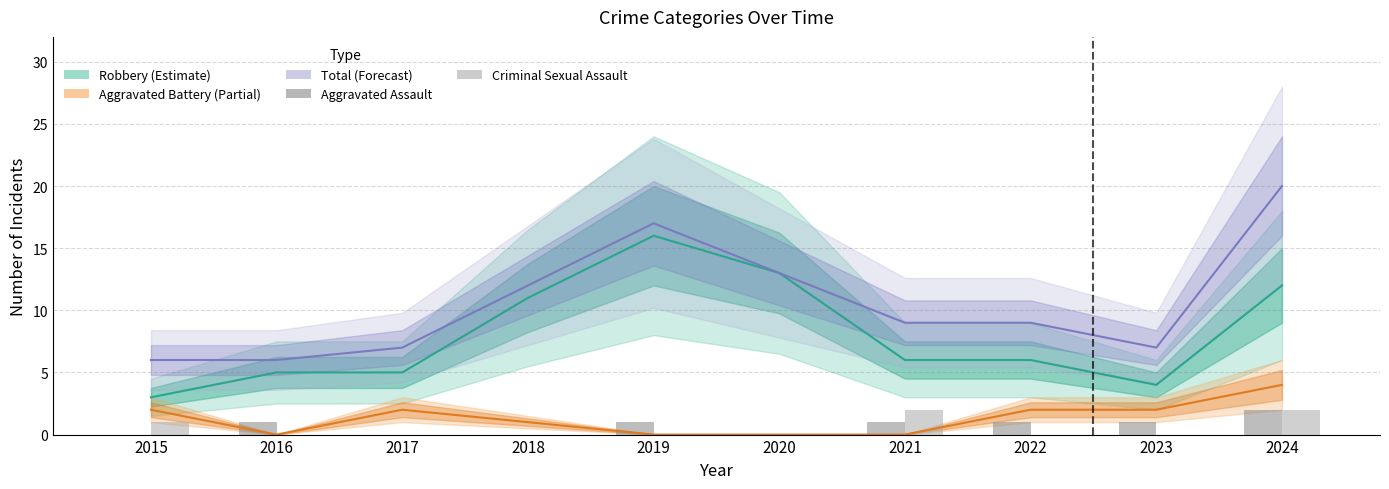

How many data points in Aggravated Assault are less than 1?

4